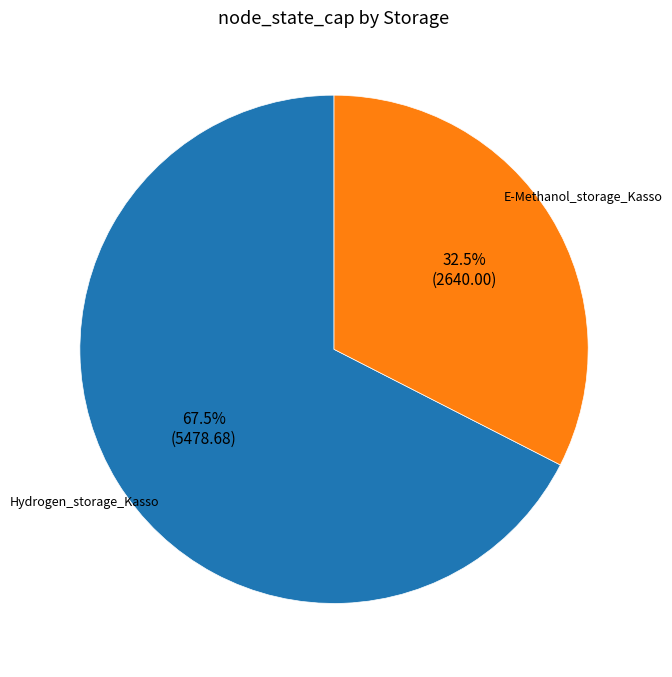

What is the majority slice?

Hydrogen_storage_Kasso